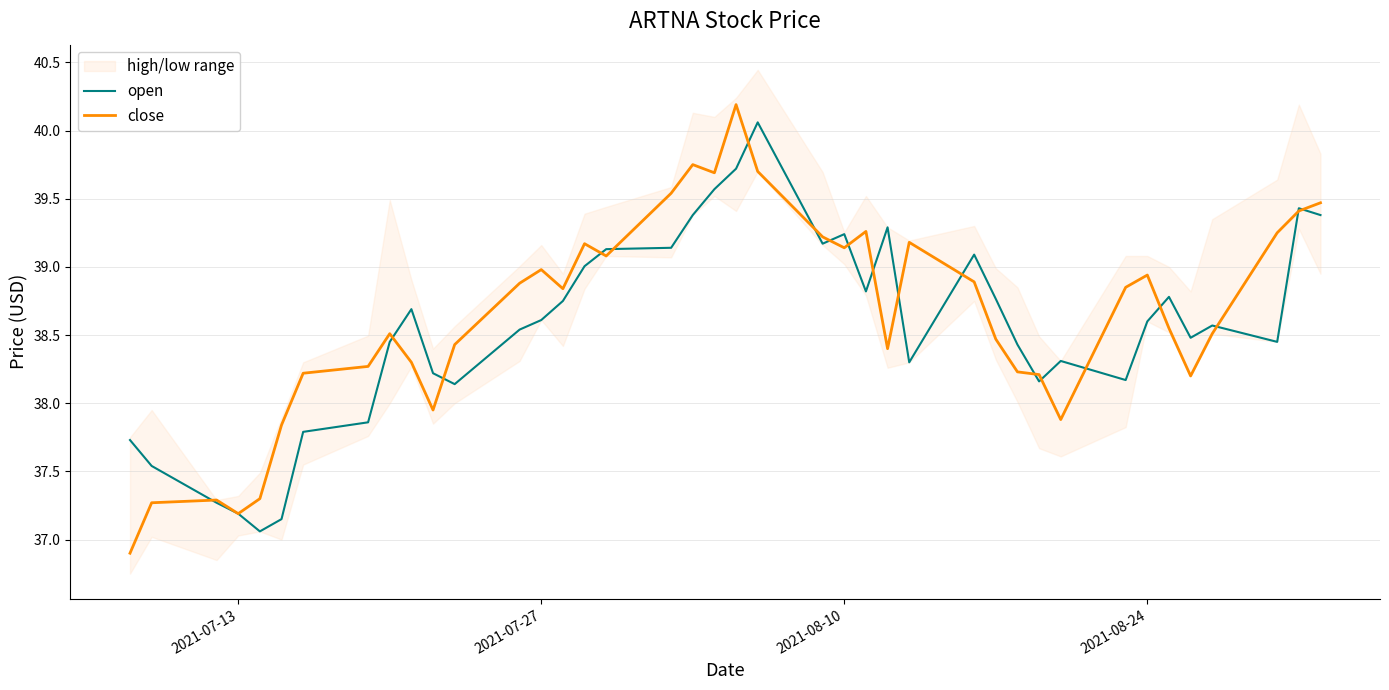

At which category does close reach its first local valley?

2021-07-13